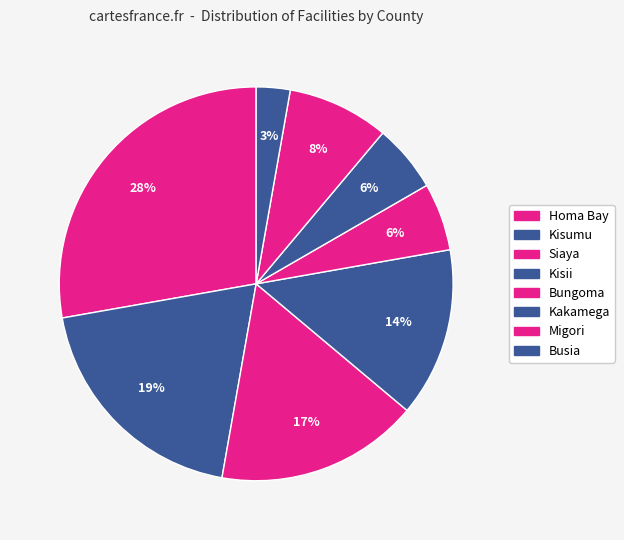

Does any single category account for the majority?

No